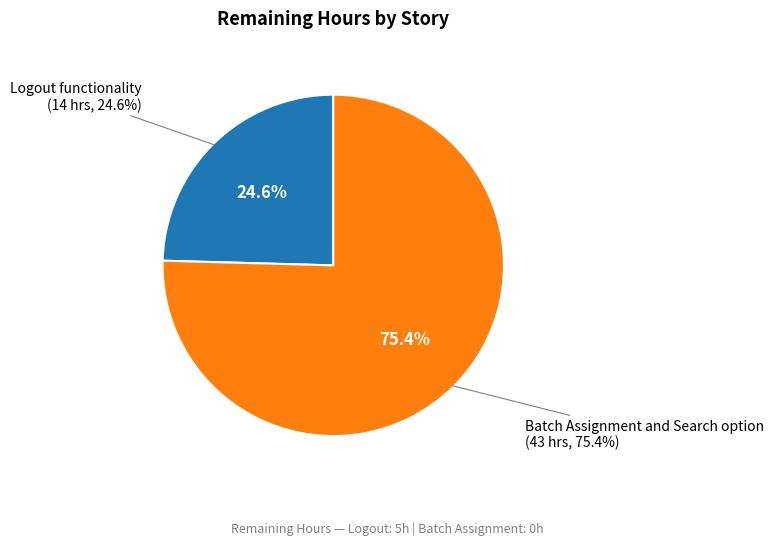

The Batch Assignment and Search option slice represents 1% of the pie. True or false?

False